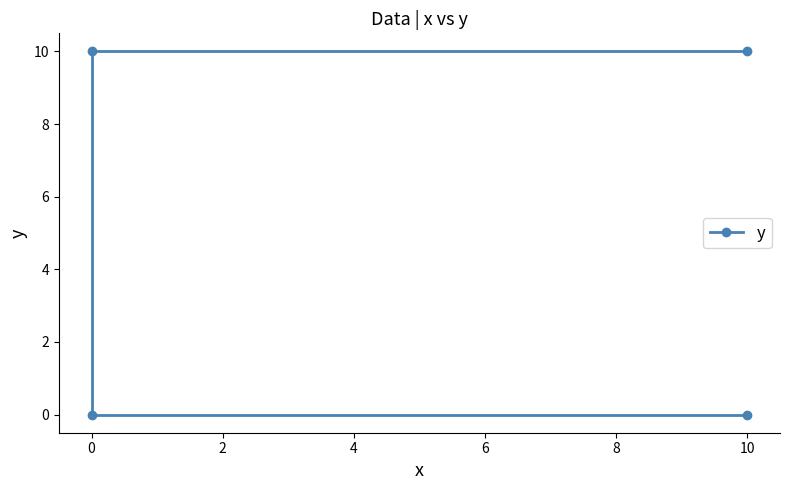

Reading right to left, extract all data points from this chart.

0	0	10	10